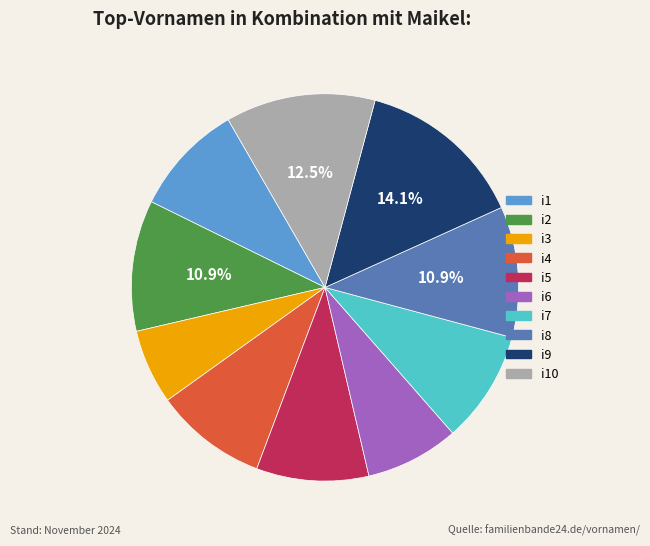

Count the number of slices in the pie.

10